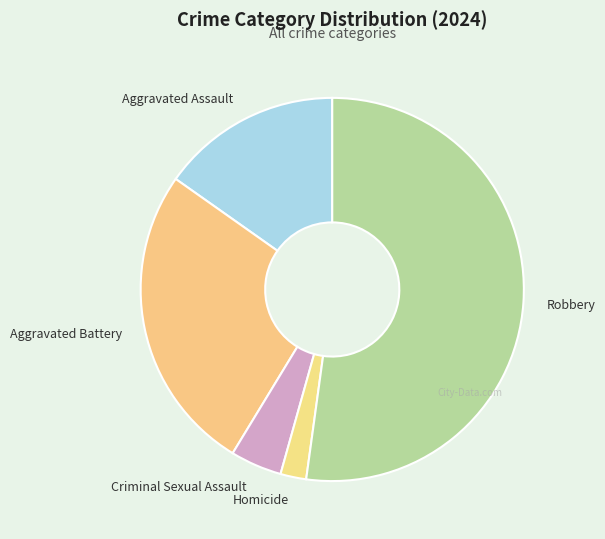

The Homicide slice represents 2% of the pie. True or false?

True